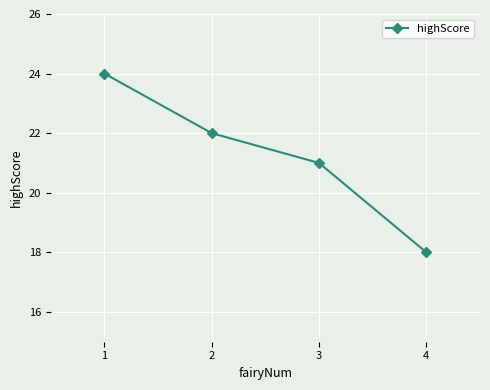

Rank the categories by value from lowest to highest.

4, 3, 2, 1